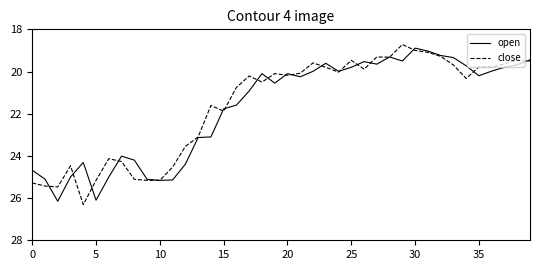

What is the smallest value displayed?

18.7